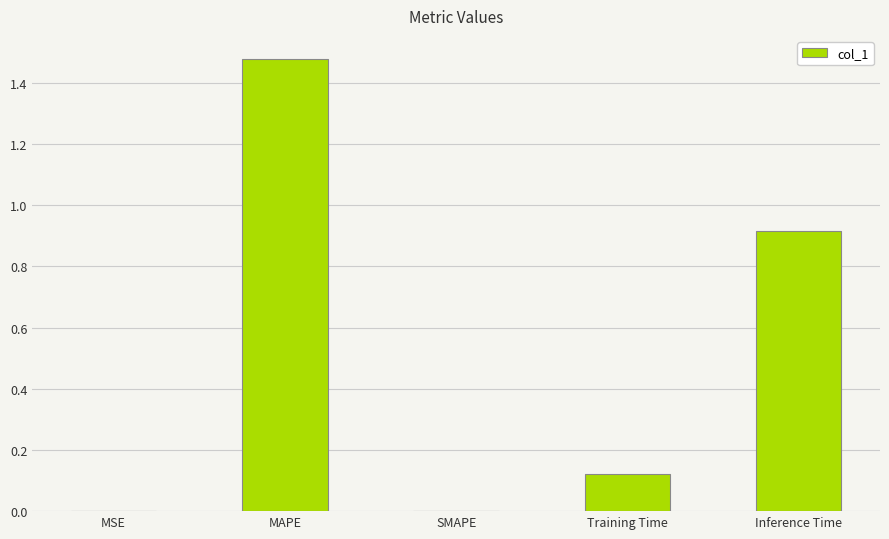

What is the sum of all values?

2.5